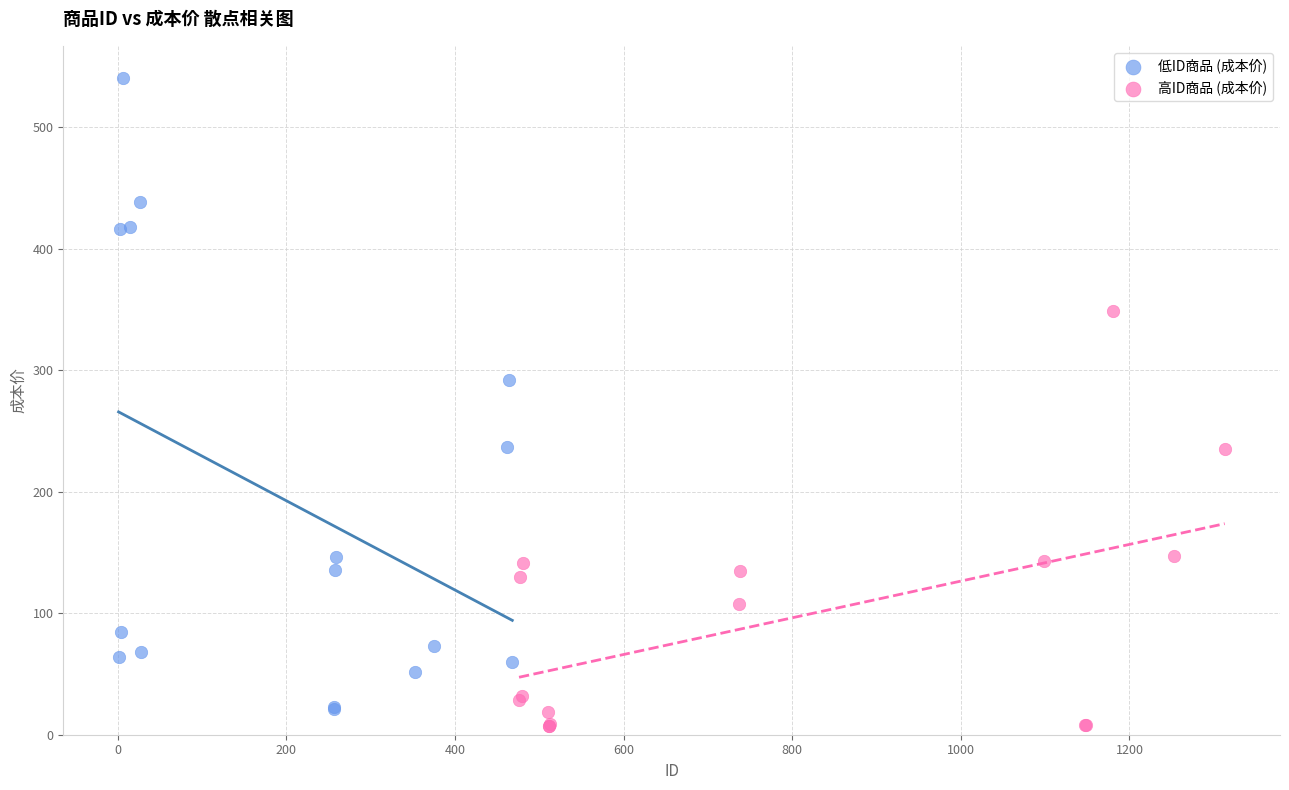

Which series reaches the maximum Y coordinate?

低ID商品 (成本价)